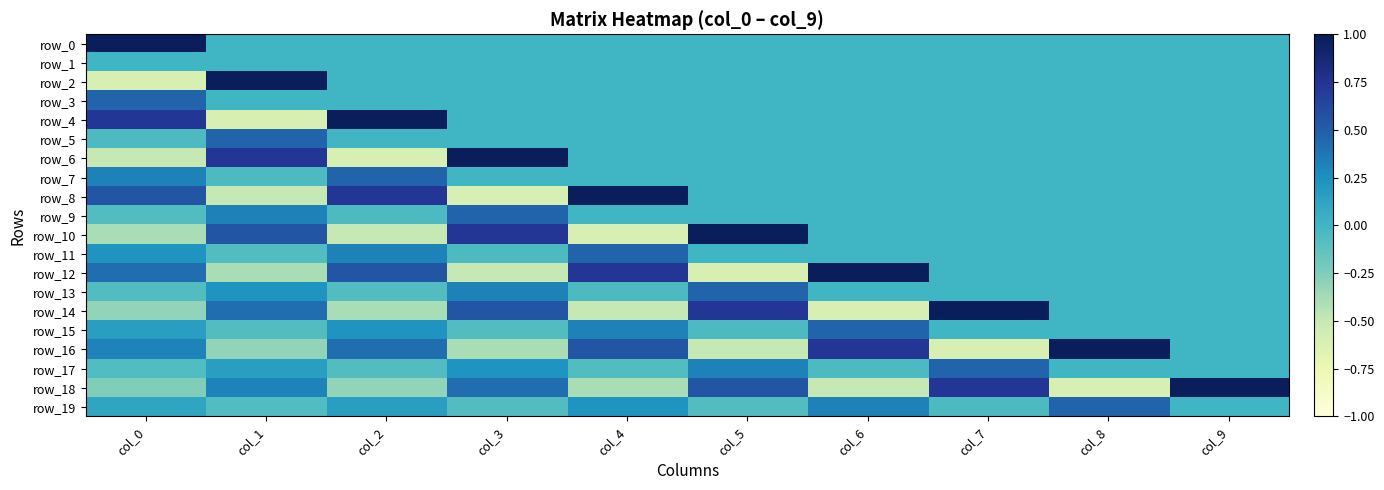

Which series has the largest total across all categories?

row_16